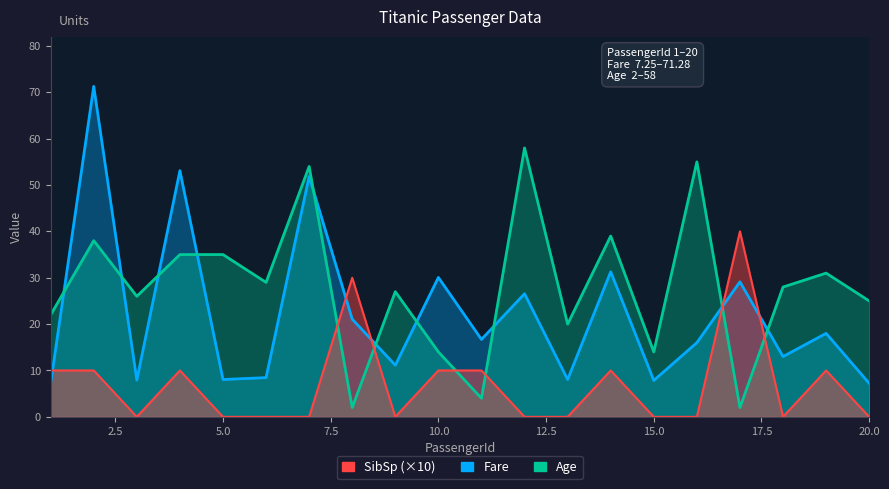

At 19, list the series in order from largest to smallest.

Age, Fare, SibSp